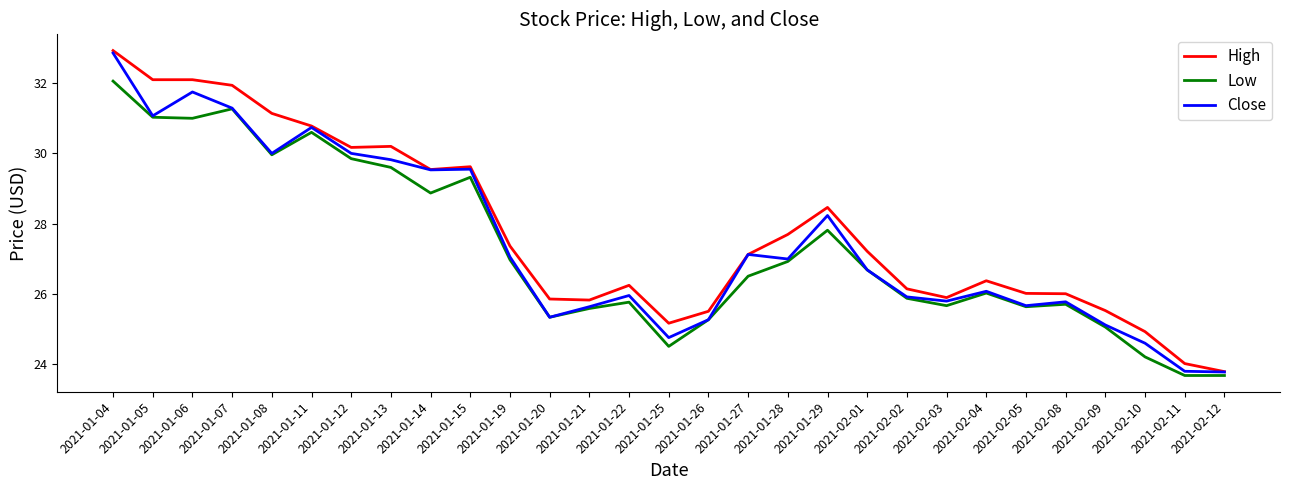

What is the sum of all High values?

805.6